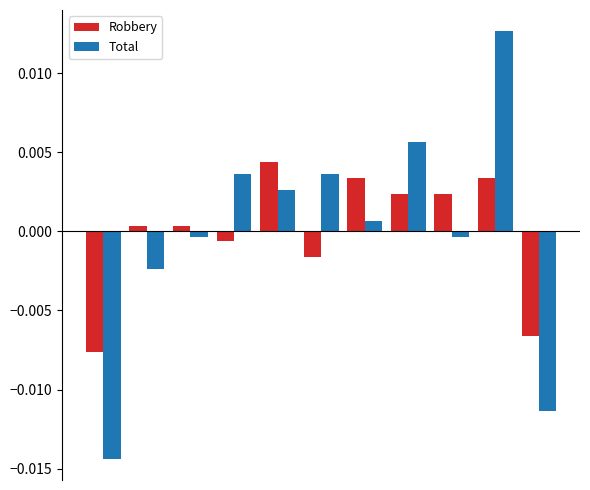

Which series has the widest spread of values?

Total